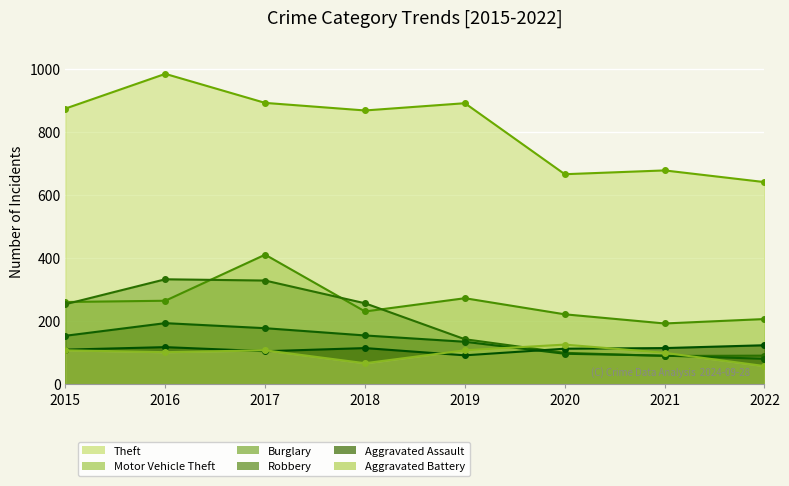

What is the difference between the second highest and minimum values in the Robbery series?

97